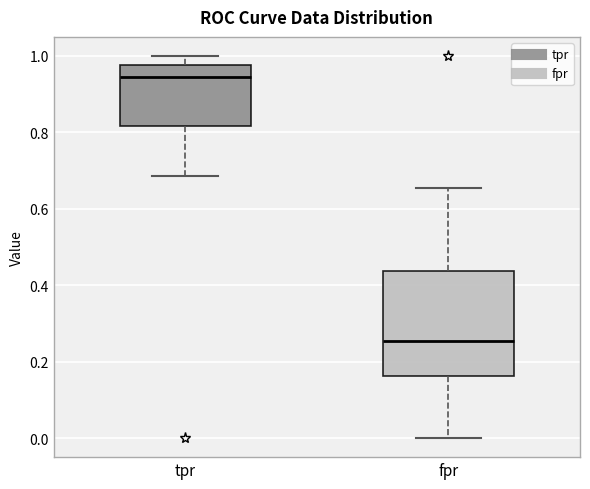

Which box has the lowest median line?

fpr